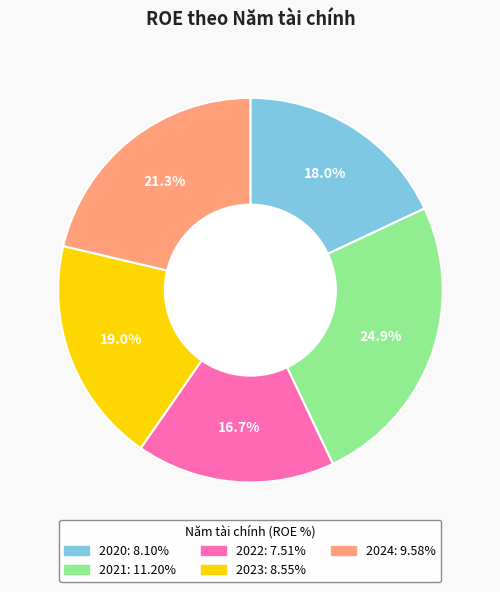

Count the number of slices in the pie.

5